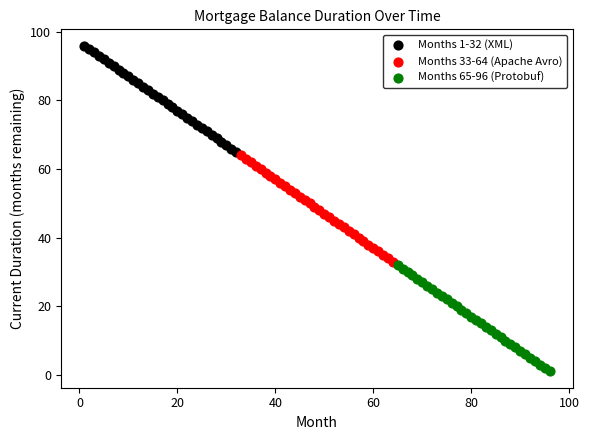

Which series contains the highest Y value?

Months 1-32 (XML)